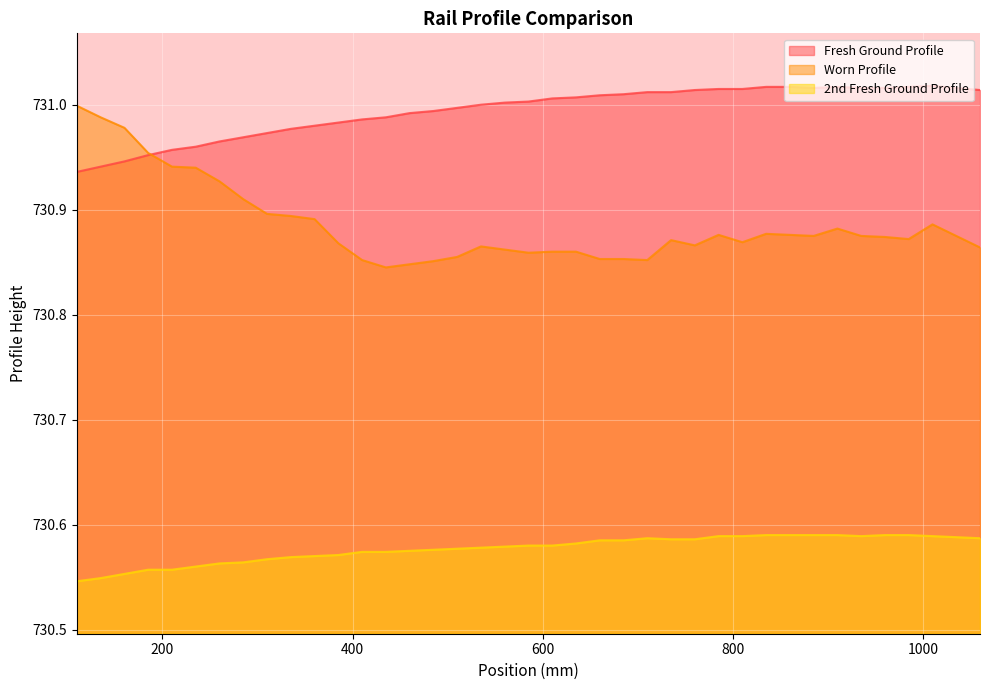

What is the minimum value for 2nd Fresh Ground Profile?

730.5